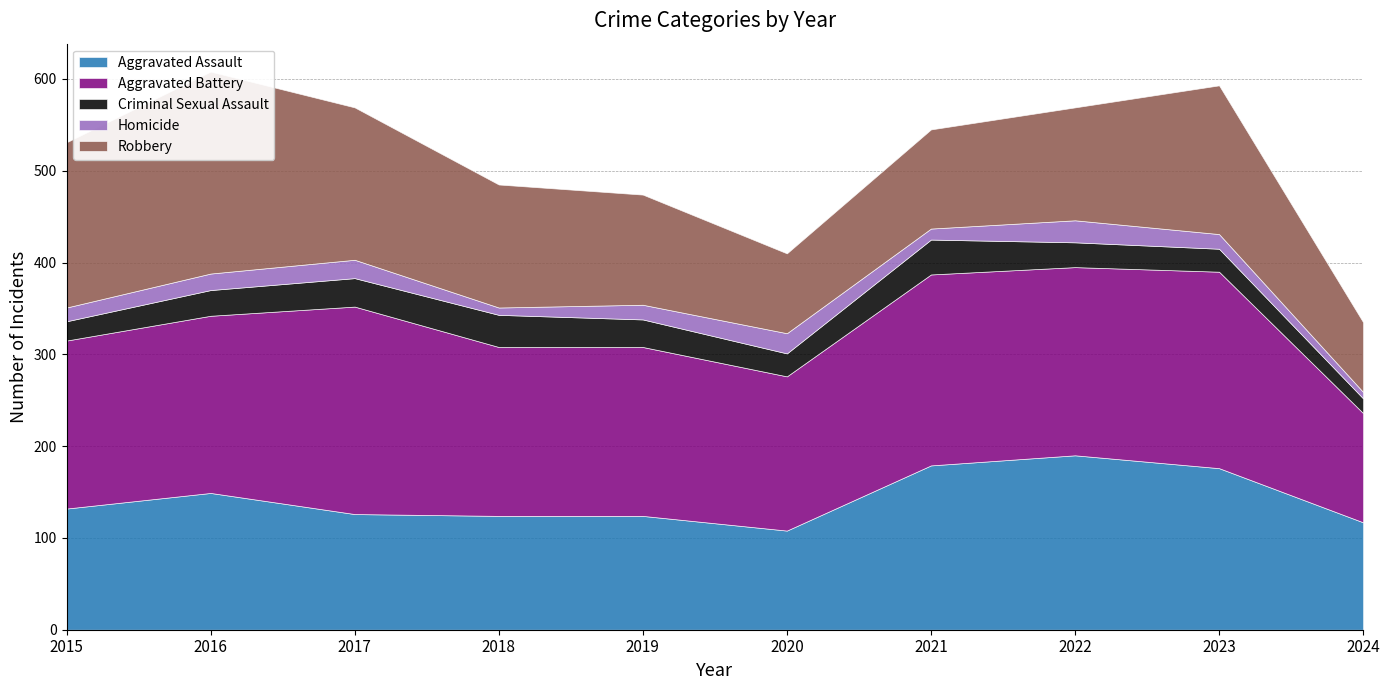

What is the value of the Aggravated Assault point at the 7th from the left?

179